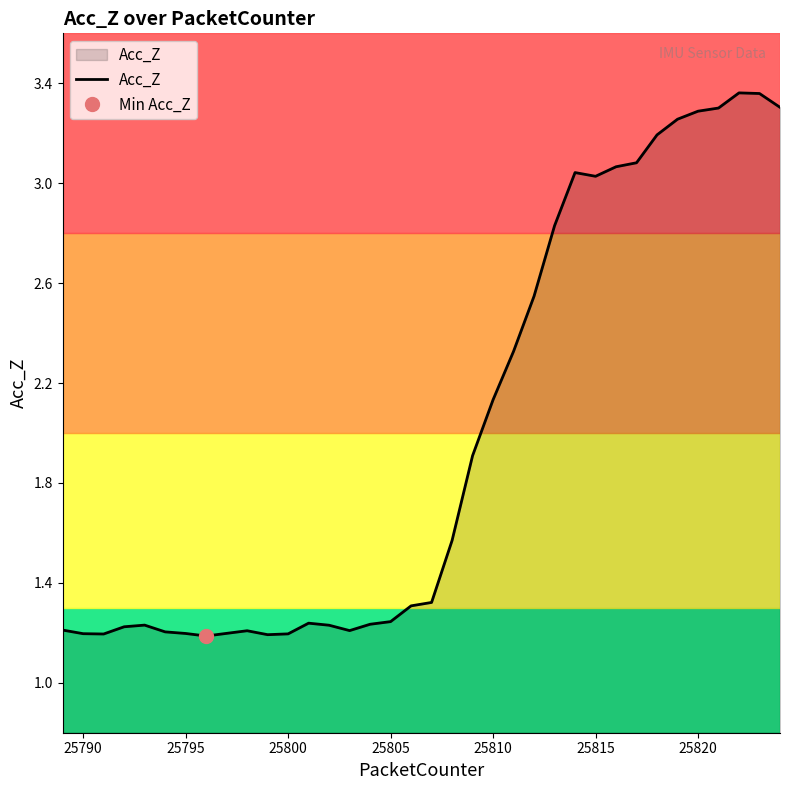

How many interior local valleys (lower than both neighbors) does the data have?

5